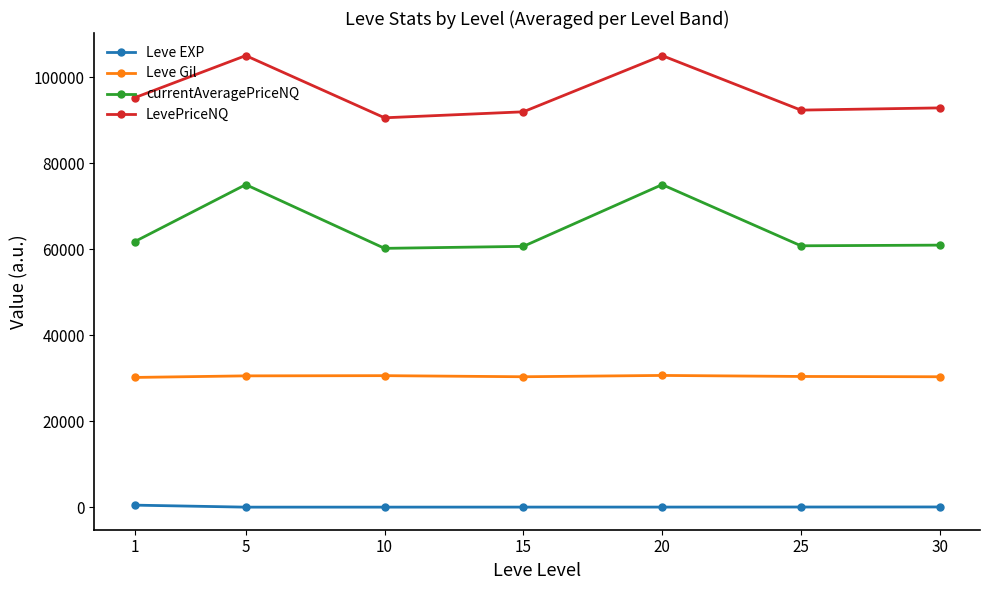

Which series has the largest total across all categories?

LevePriceNQ